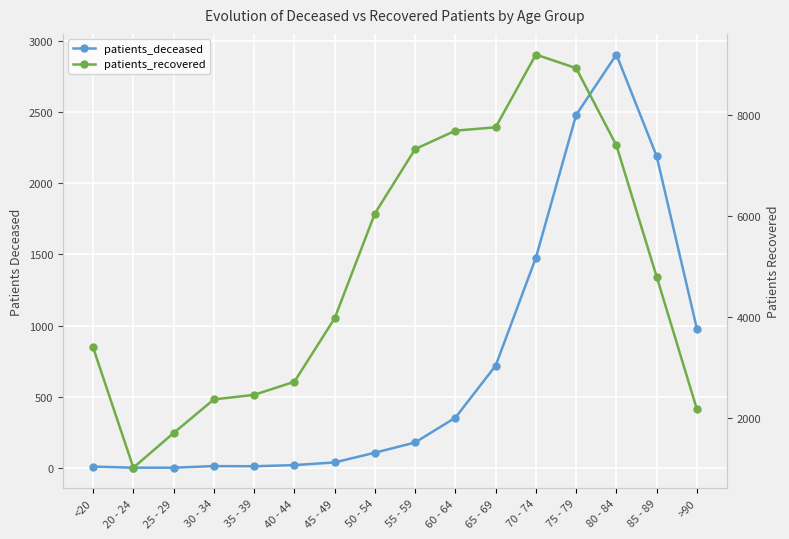

What is the difference between the second highest and minimum values in the patients_recovered series?

7919